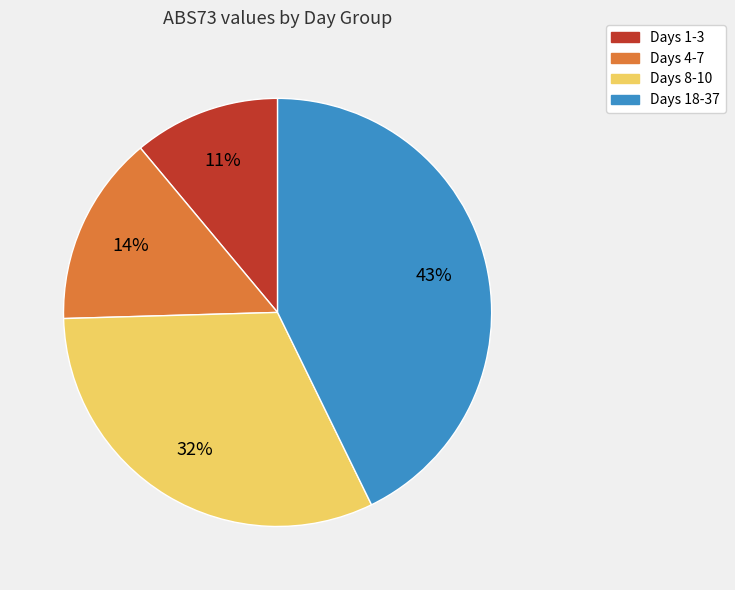

Is there a majority slice in this chart?

No